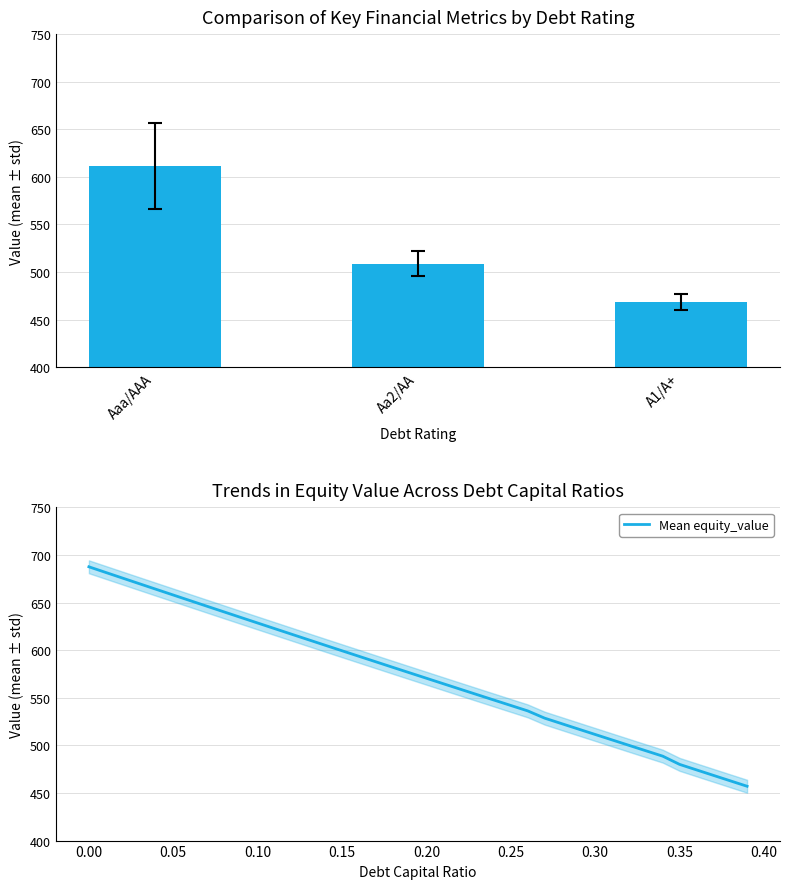

What is the maximum value for Mean equity_value?

687.6